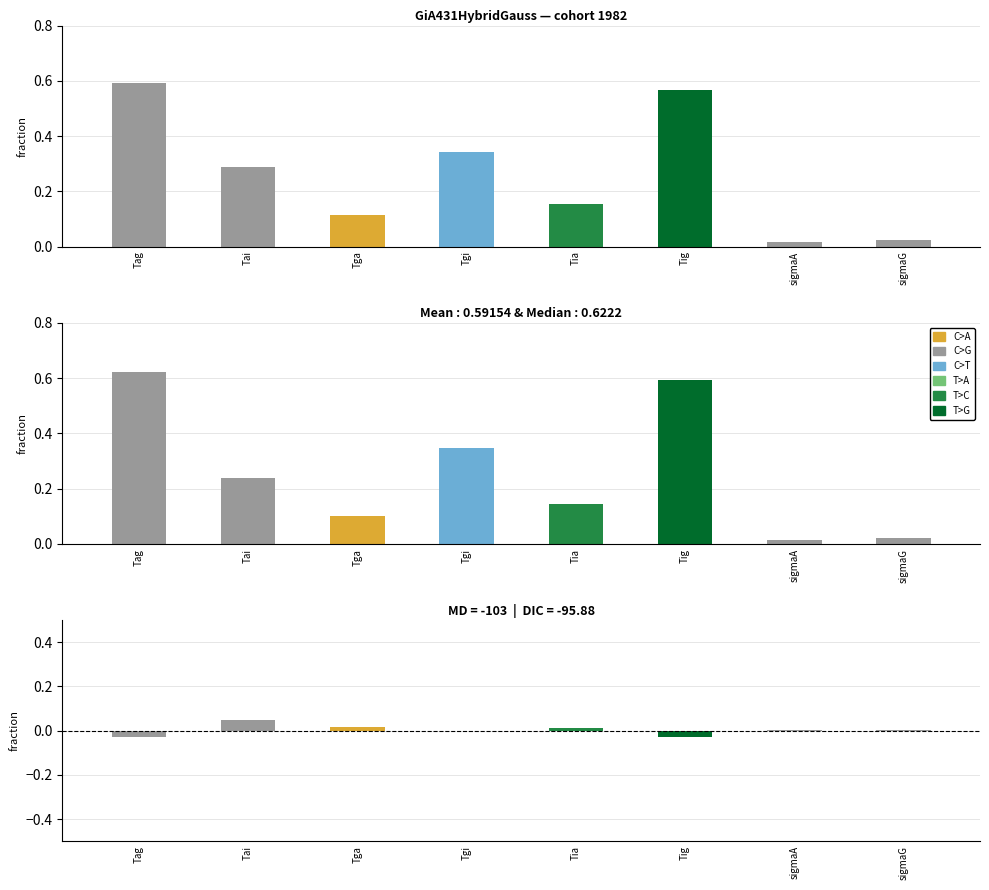

Reading left to right, list all the values displayed in this chart.

Mean: Tag=0.6	Tai=0.3	Tga=0.1	Tgi=0.3	Tia=0.2	Tig=0.6	sigmaA=0.0	sigmaG=0.0
Median: Tag=0.6	Tai=0.2	Tga=0.1	Tgi=0.3	Tia=0.1	Tig=0.6	sigmaA=0.0	sigmaG=0.0
Mean - Median: Tag=-0.0	Tai=0.0	Tga=0.0	Tgi=-0.0	Tia=0.0	Tig=-0.0	sigmaA=0.0	sigmaG=0.0